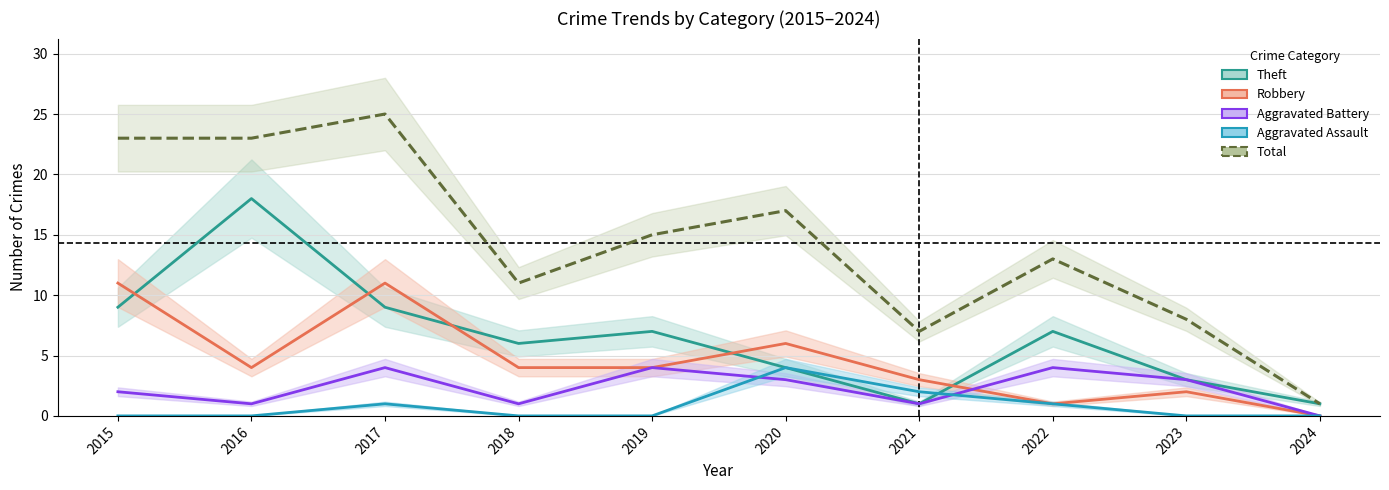

At which category does Aggravated Battery reach its first local valley?

2016